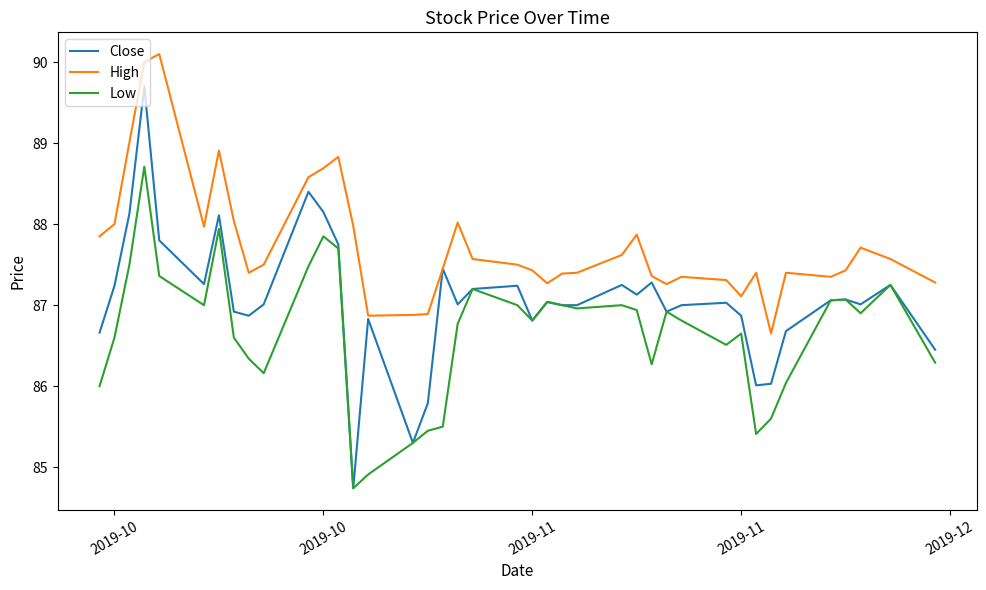

True or false: Low and High intersect in this chart.

False